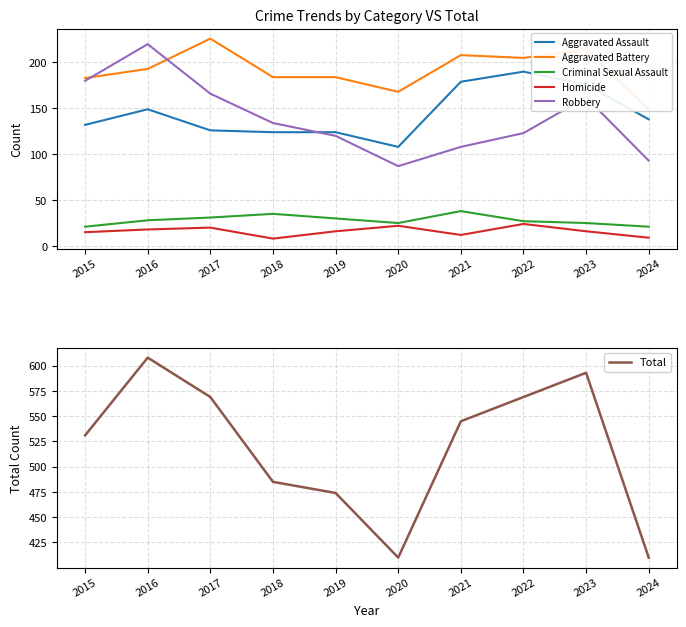

True or false: Total and Aggravated Assault cross at least once.

False